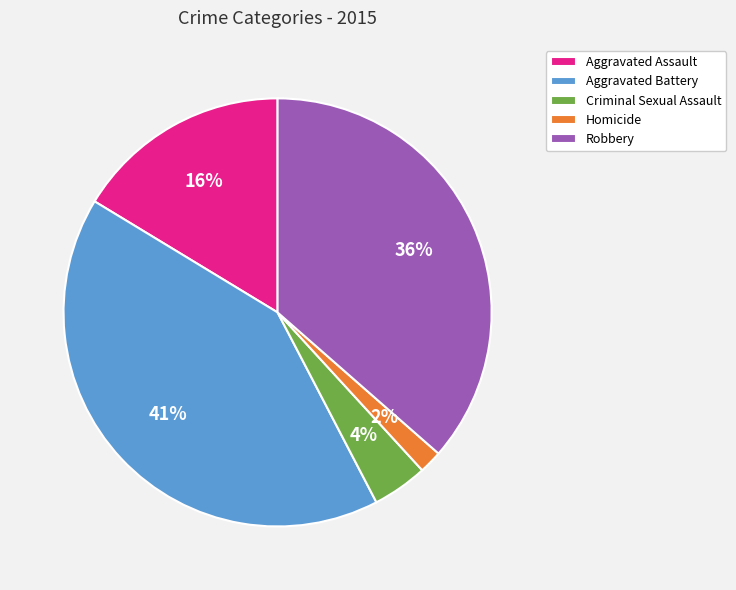

Which has a higher value, Criminal Sexual Assault or Robbery?

Robbery